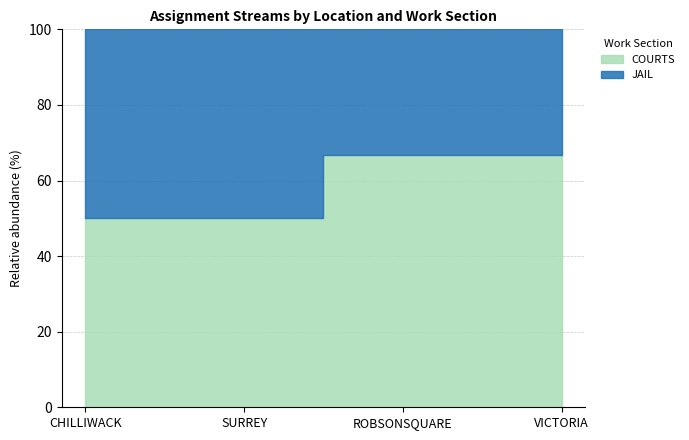

Does the chart display data point markers on the line(s)?

No